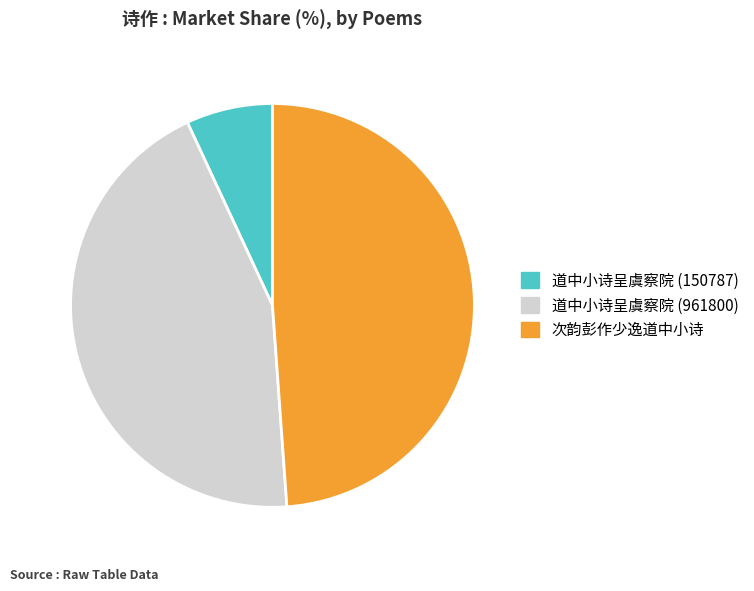

Rank the categories by value from lowest to highest.

道中小诗呈虞察院 (150787), 道中小诗呈虞察院 (961800), 次韵彭作少逸道中小诗